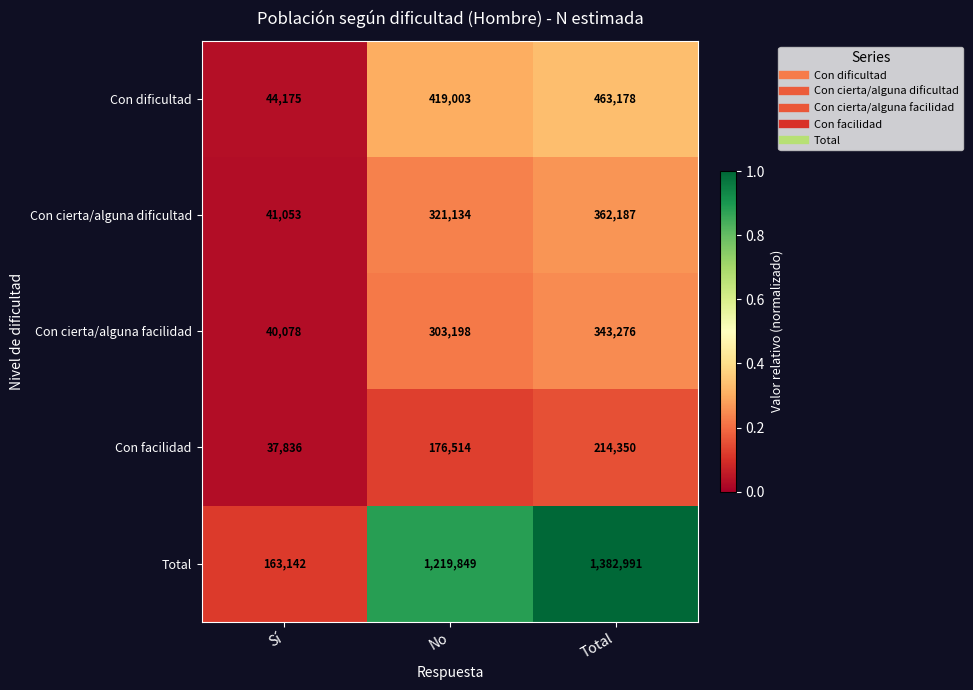

Which series has the widest spread of values?

Total